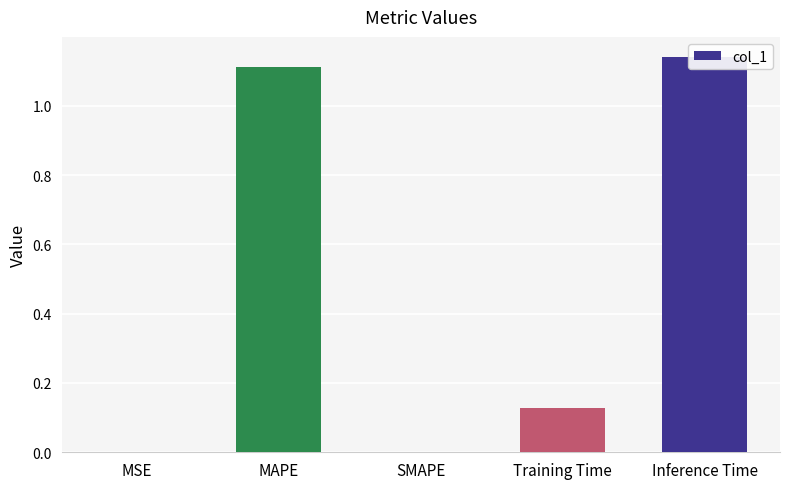

What is the sum of all values?

2.4